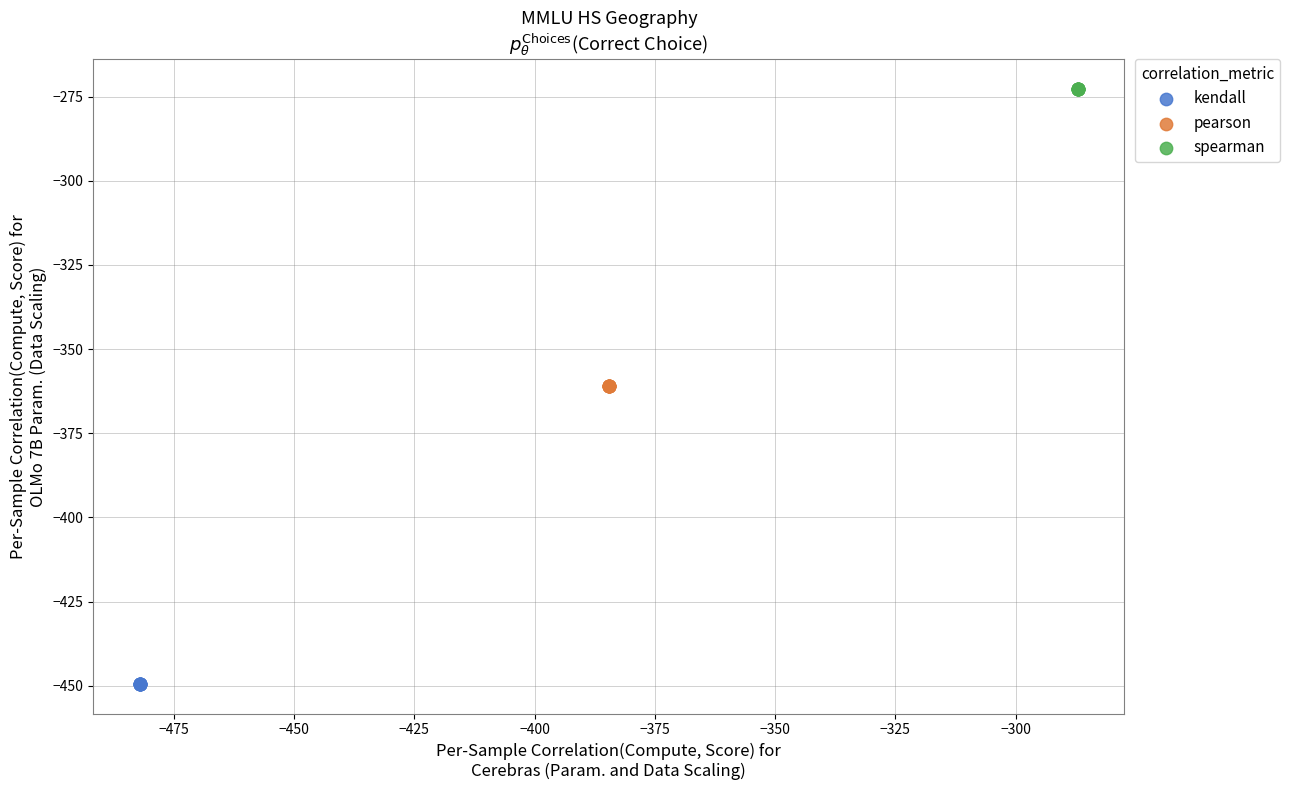

Which series contains the highest Y value?

spearman